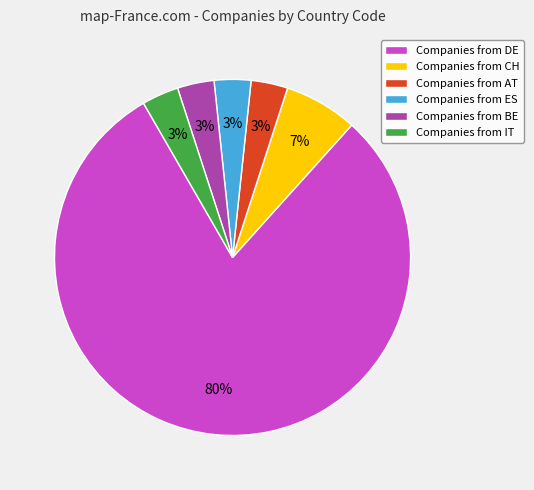

Count the number of slices in the pie.

6